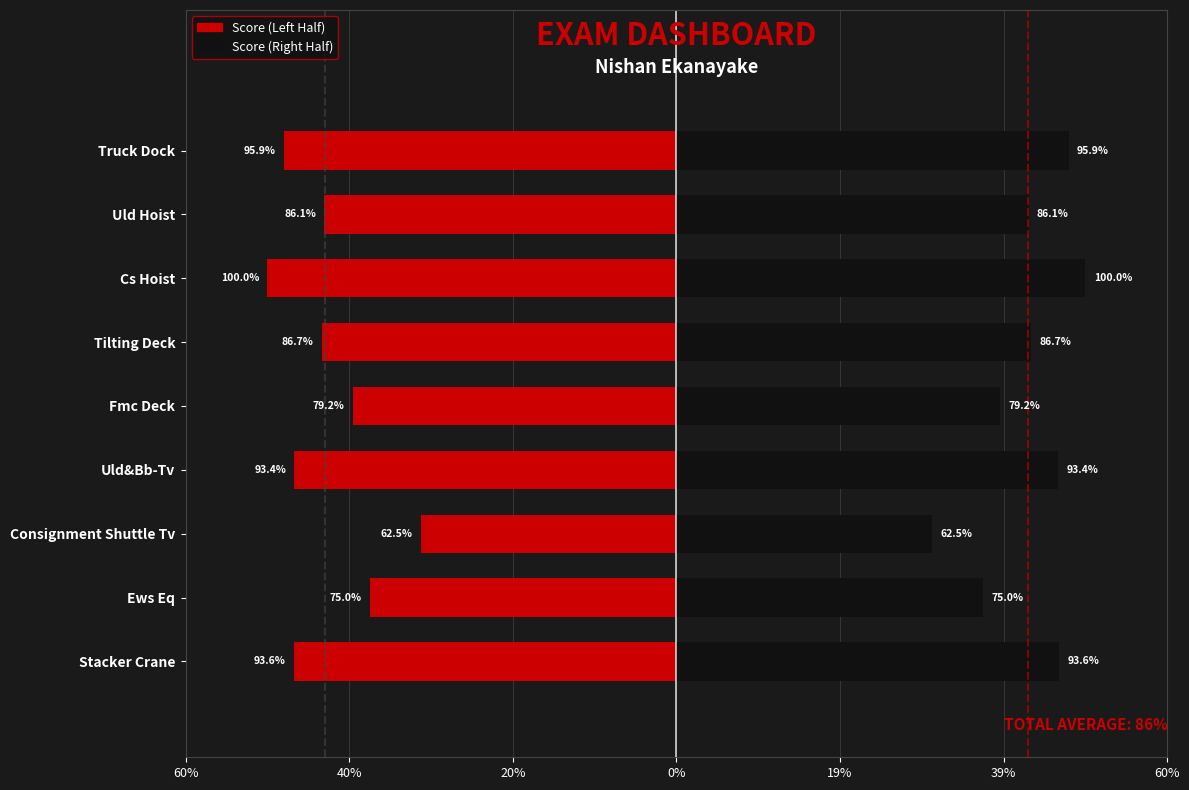

Count the number of categories in the chart.

9